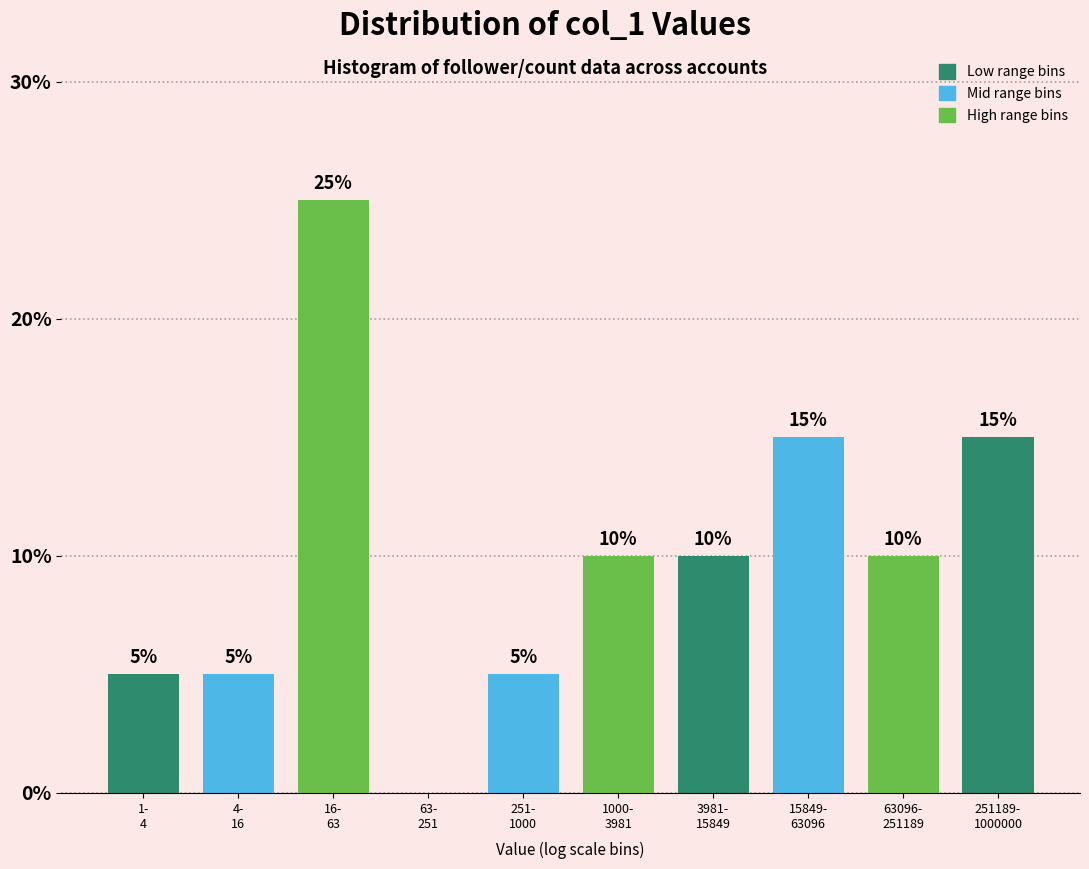

What is the sum of all values?

100